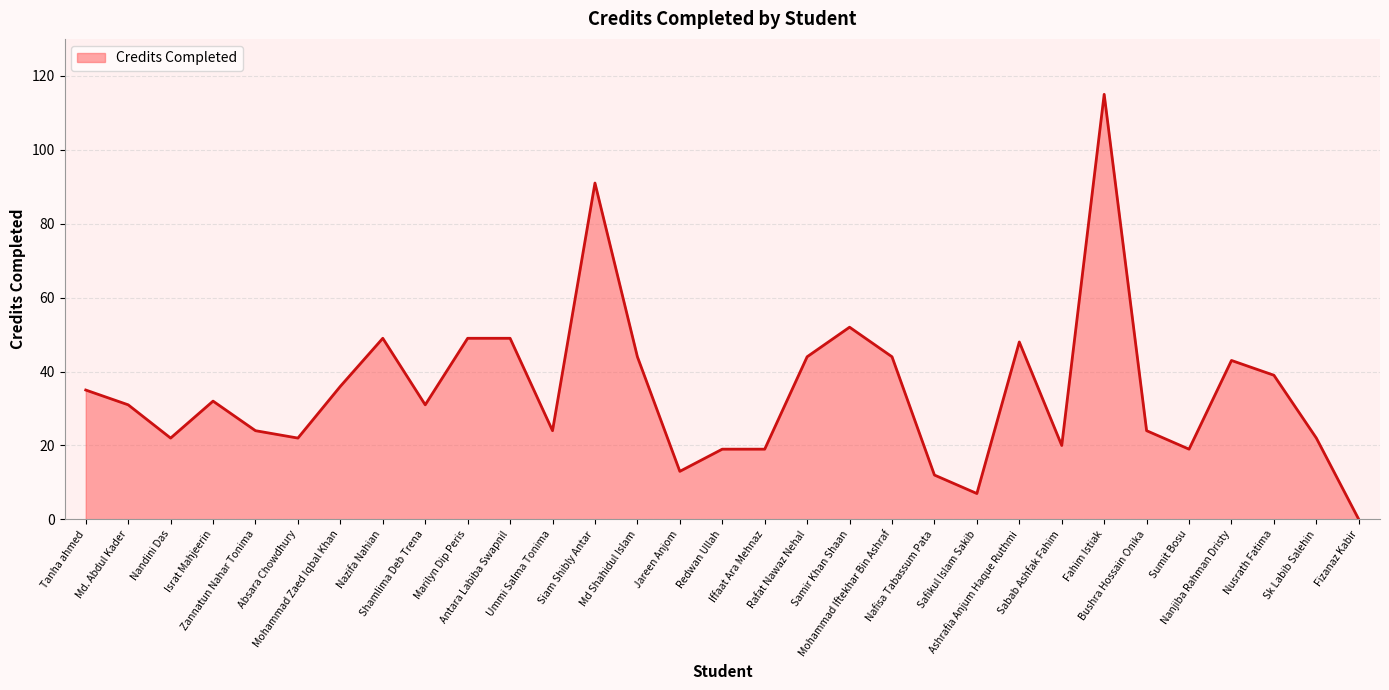

What is the ratio of the value at Shamlima Deb Trena to the value at Redwan Ullah?

1.6